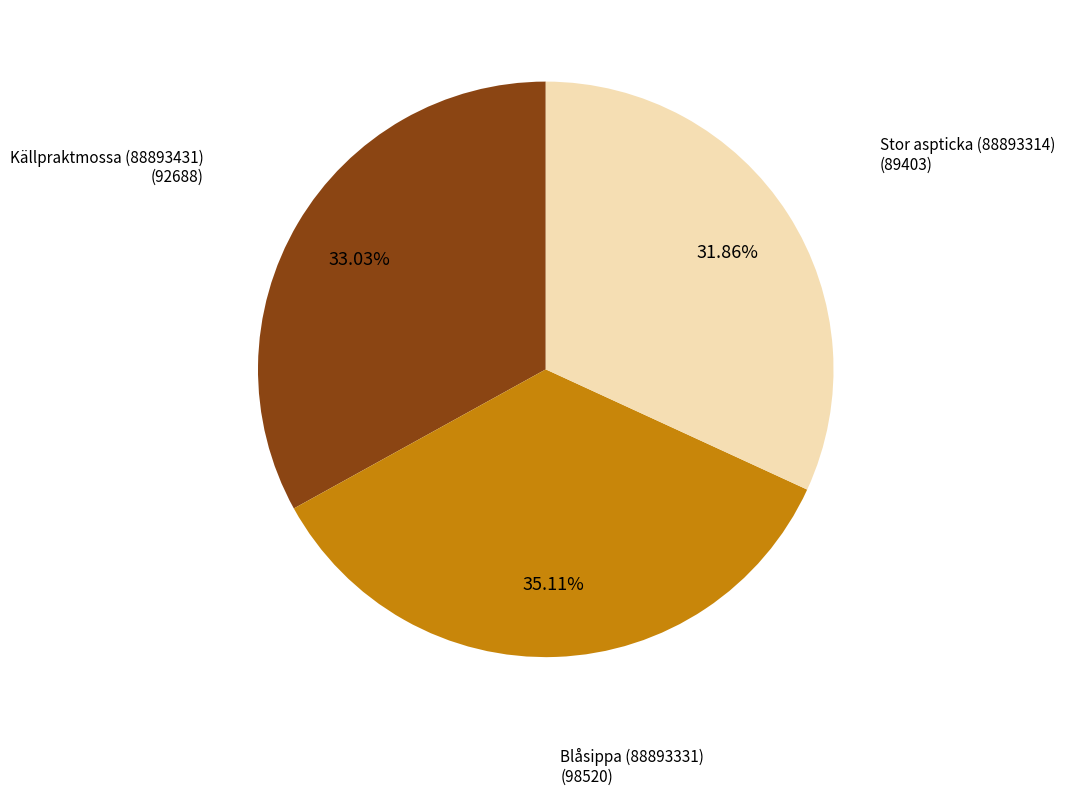

Does any single category account for the majority?

No